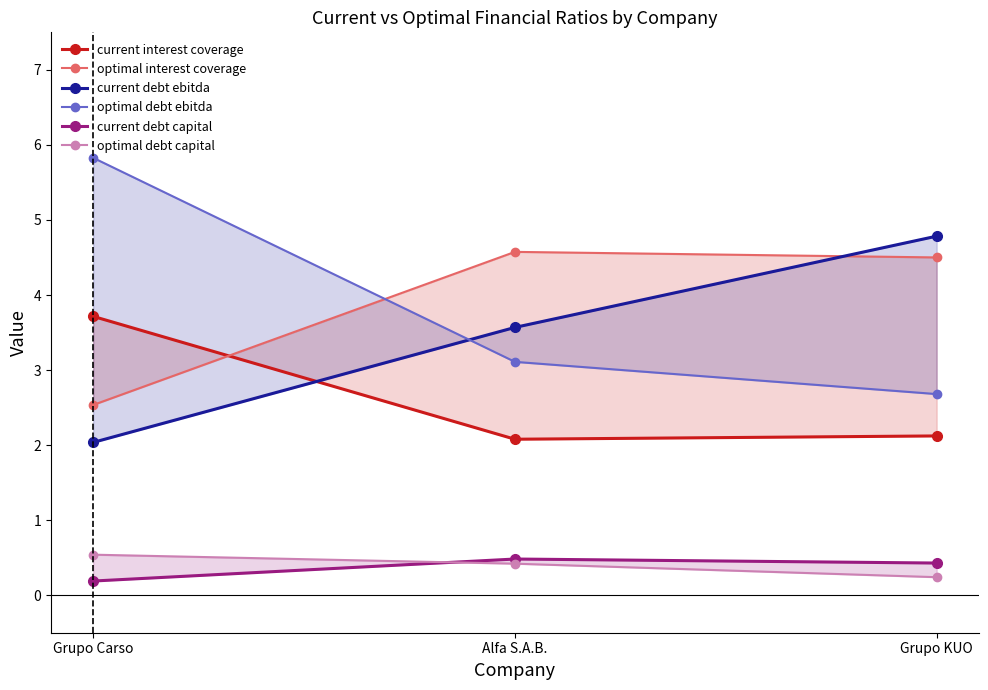

At which category is the sum across all series the highest?

Grupo Carso